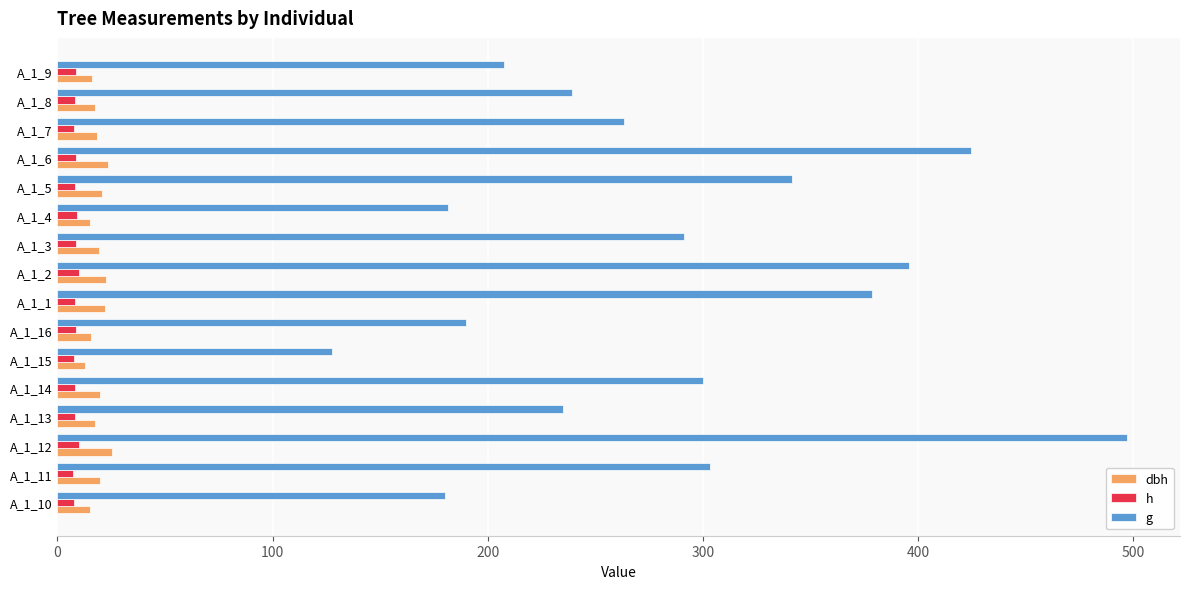

How many values in the g series exceed 291?

8